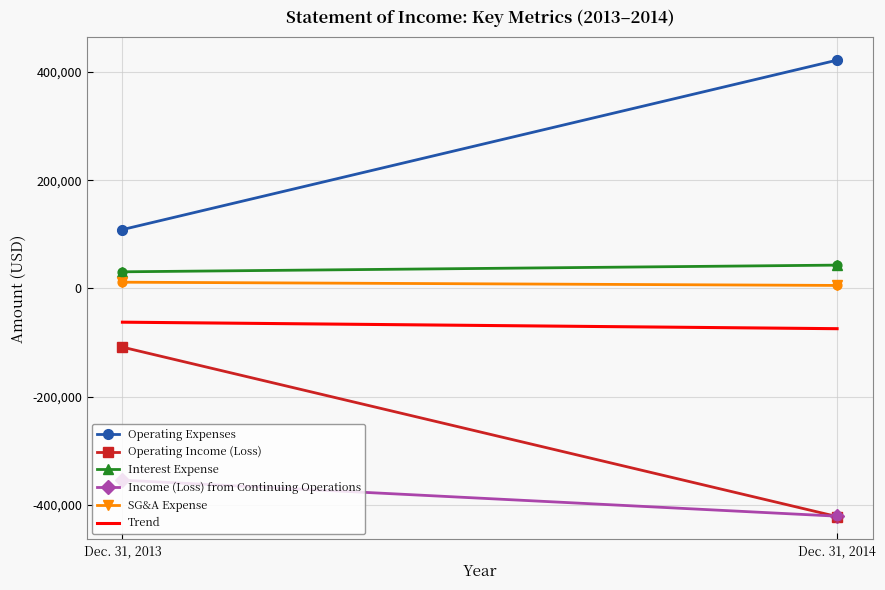

At which category is the sum across all series the highest?

Dec. 31, 2013